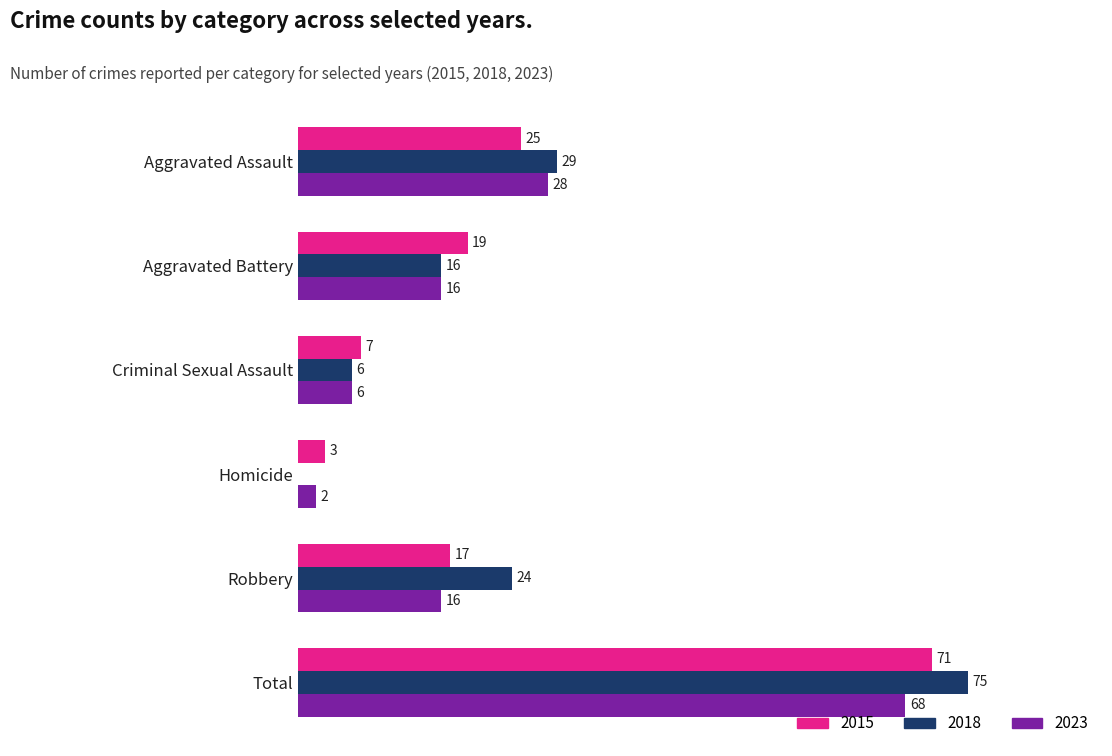

Which category has the highest value across all series?

Total